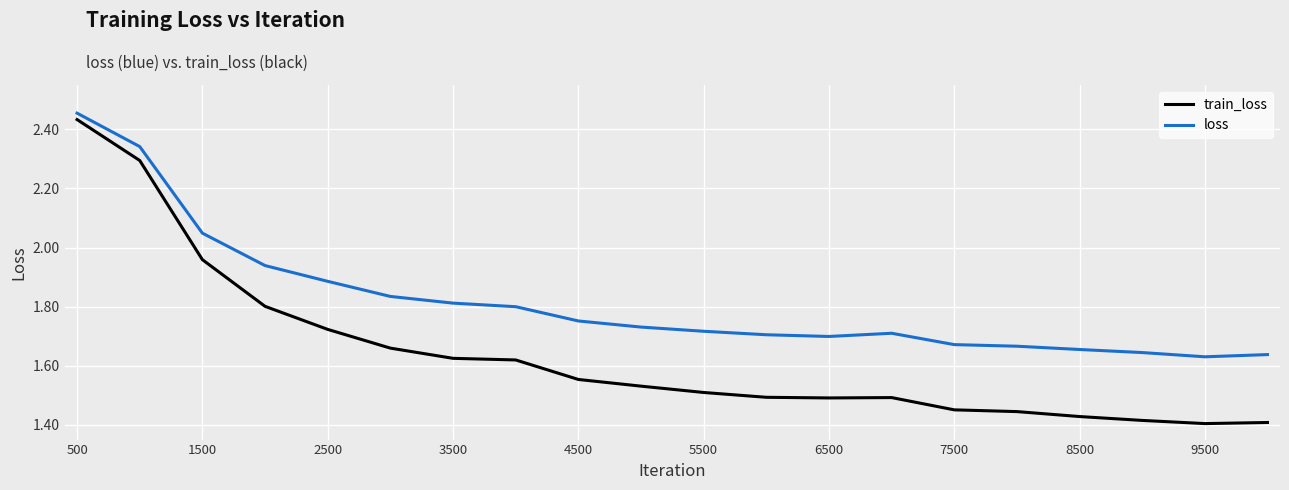

Which series has the largest total across all categories?

loss